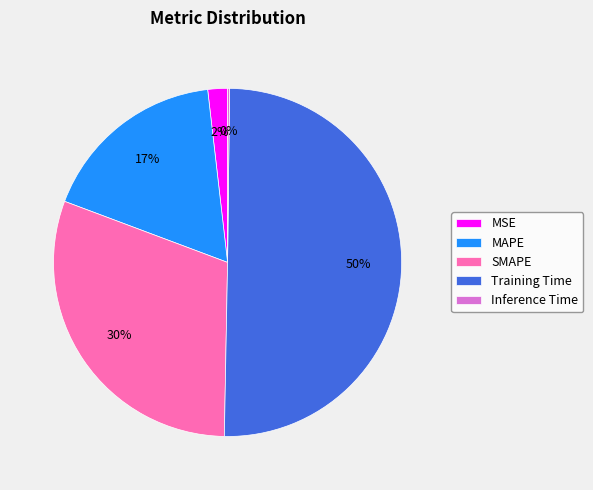

To the nearest percent, what percentage of the pie is SMAPE?

30%